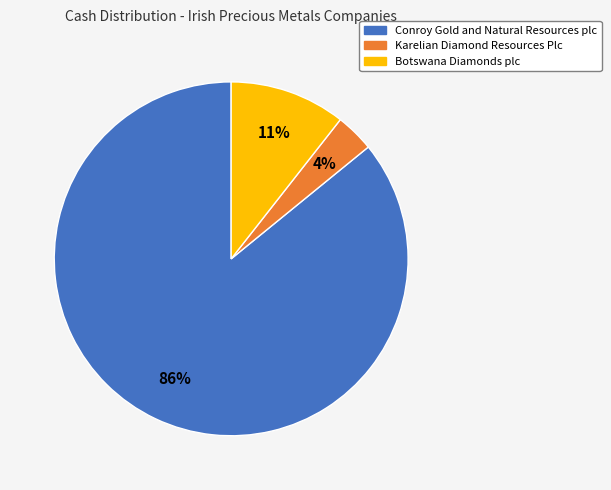

Is it true that Karelian Diamond Resources Plc is 9% of the pie?

False